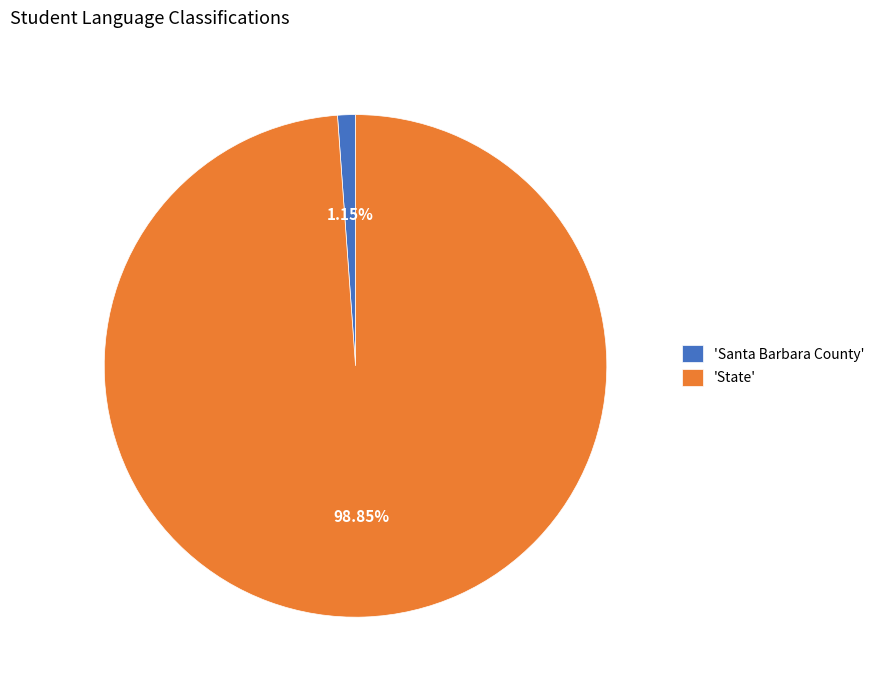

Which slice is the largest?

'State'